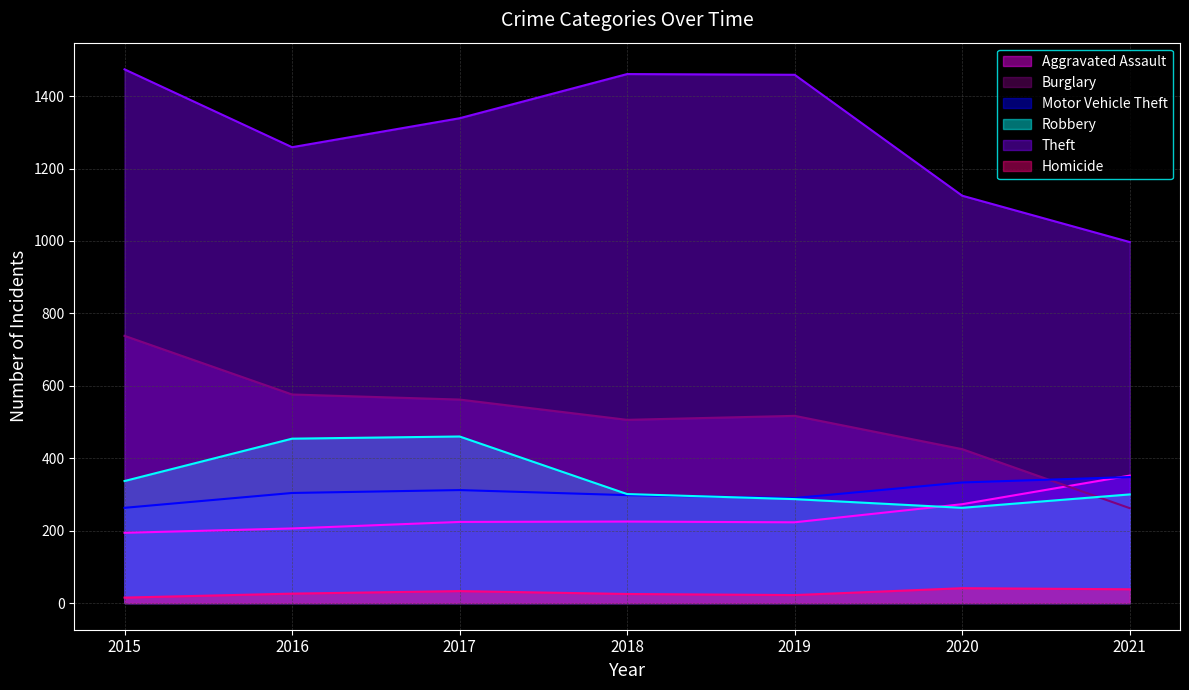

What is the highest value of the Theft series?

1474